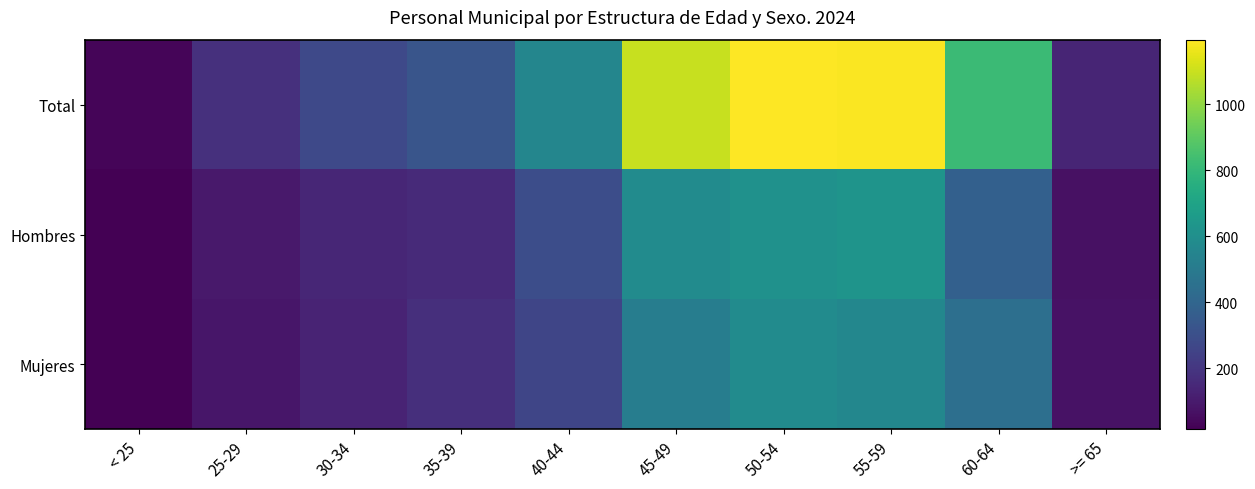

Rank the series by their maximum value, from lowest to highest.

Mujeres, Hombres, Total